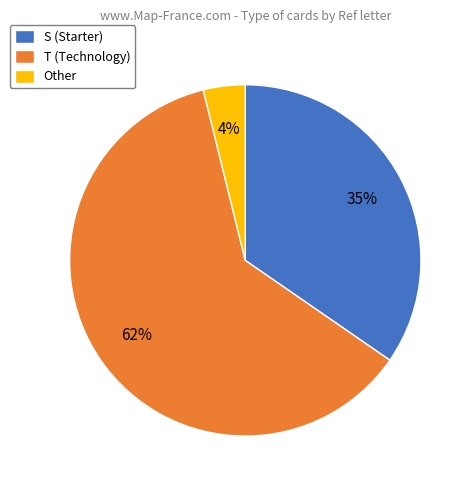

Approximately how many times larger is the value at S (Starter) compared to T (Technology)?

0.6